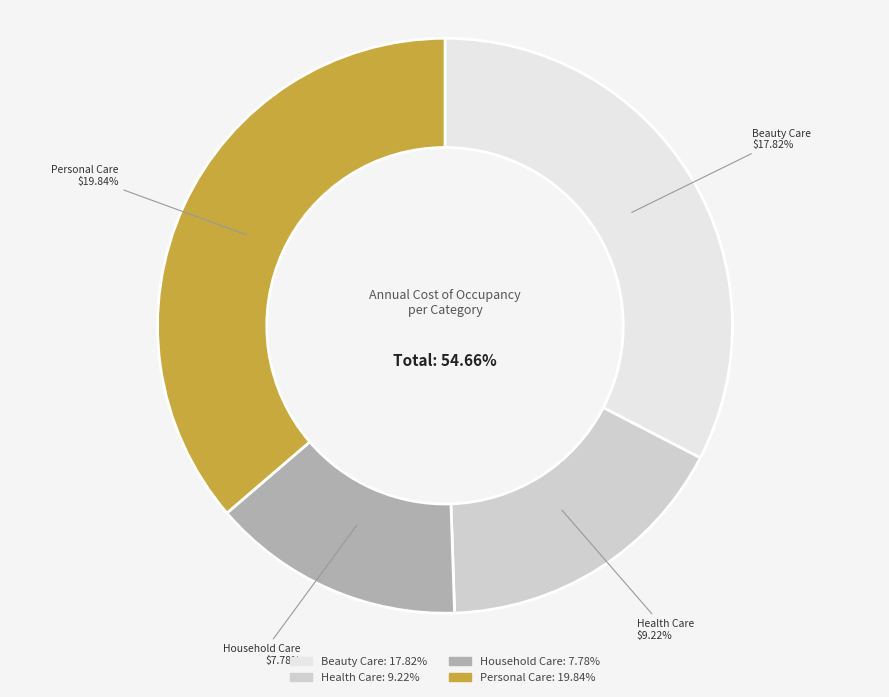

Does Health Care represent more than half of the total?

No